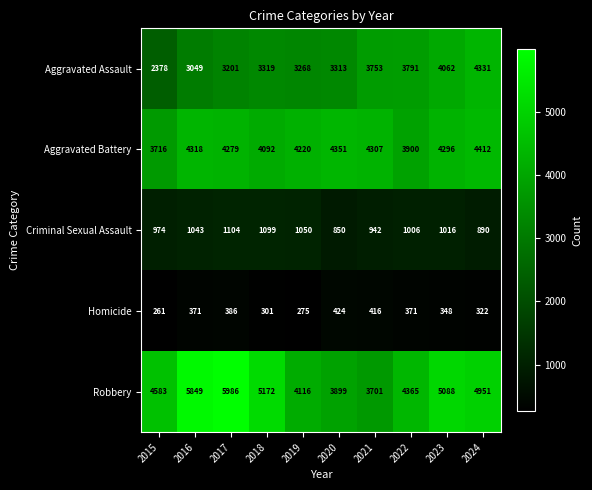

What is the total value across all series at 2016?

14630